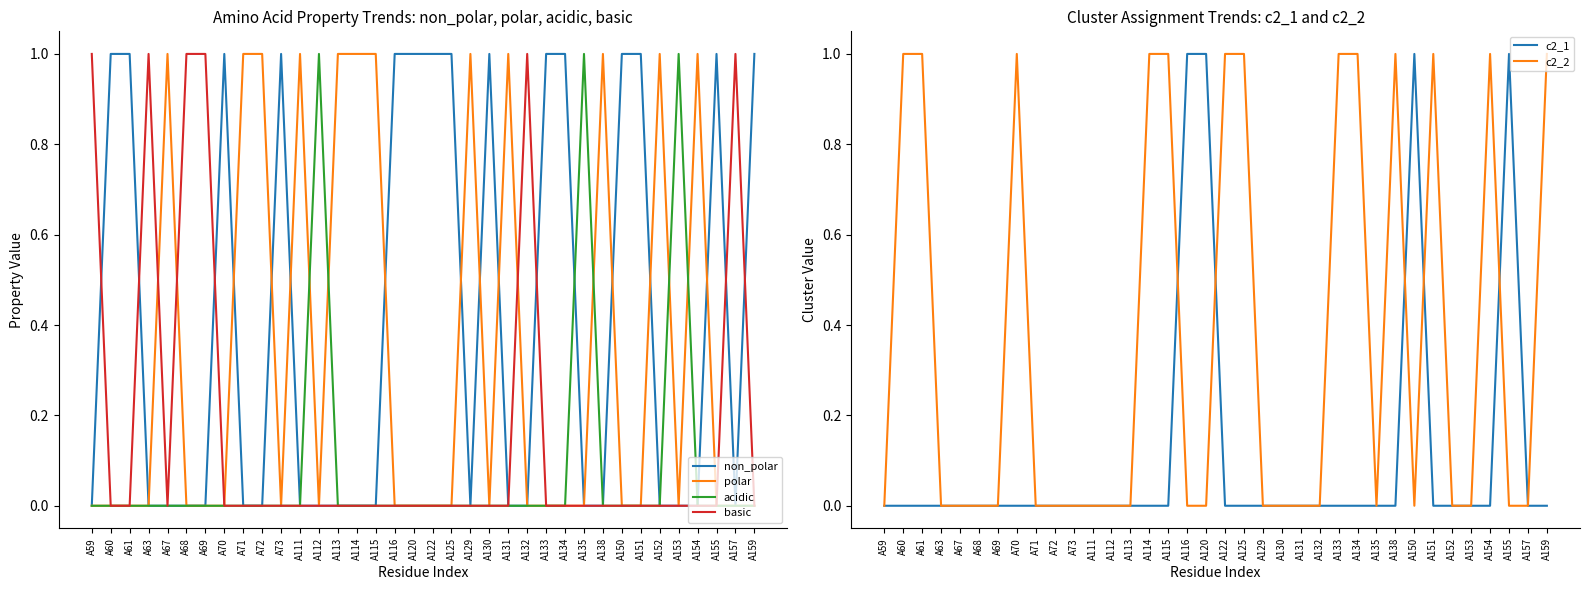

What is the approximate value of polar at A71?

1